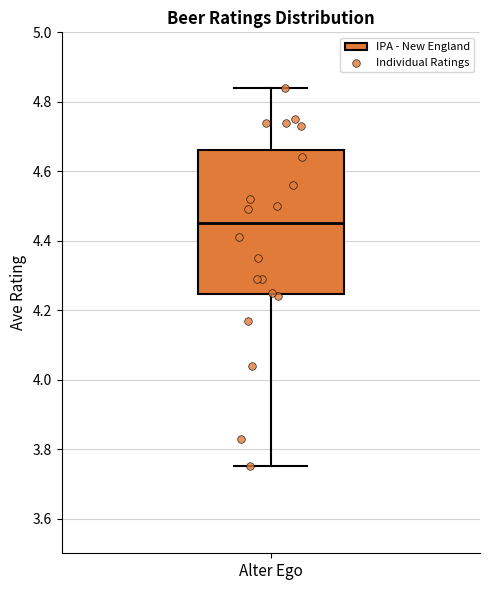

Read this box plot against the y-axis: the position of the median line, the range covered by the box, and the ends of both whiskers. The values are not printed on the chart, so give them approximately, as read against the axis.

median 4.46, box 4.24 to 4.66, whiskers 3.76 to 4.84